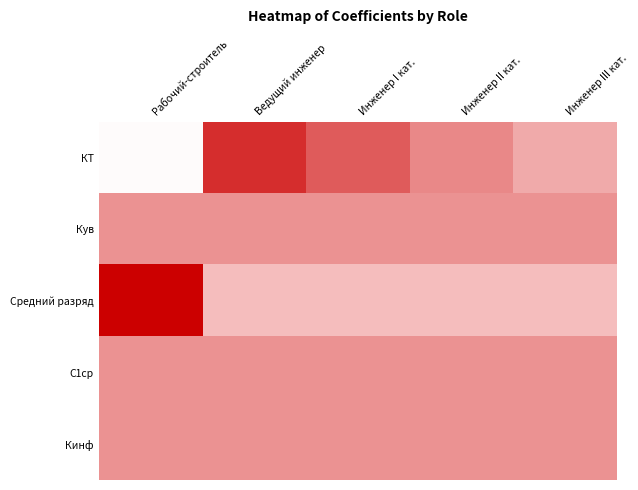

At which category does the chart reach its peak across all series?

Рабочий-строитель